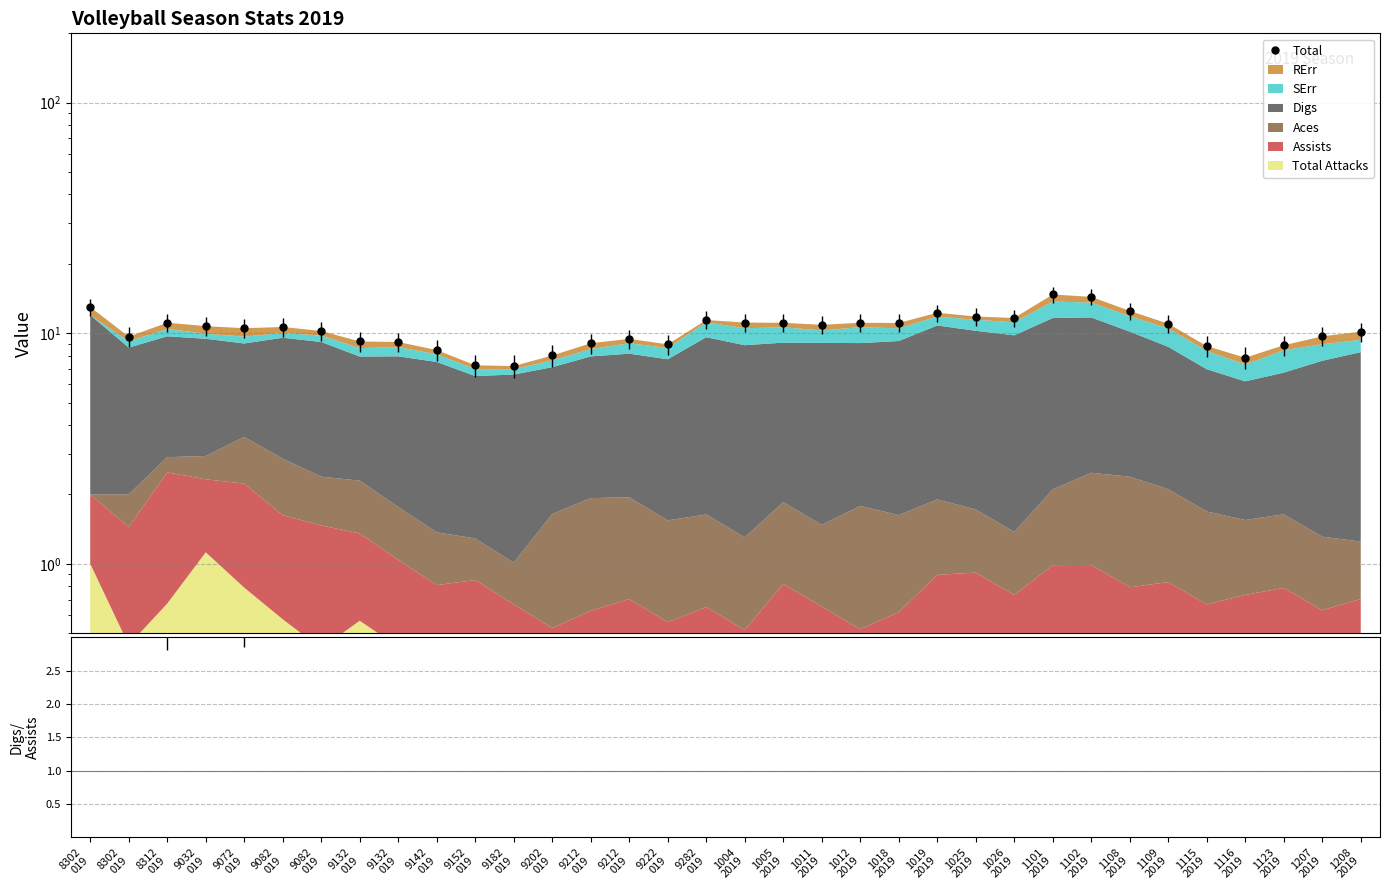

Between 1026
2019 and 1025
2019, which is larger?

1025
2019